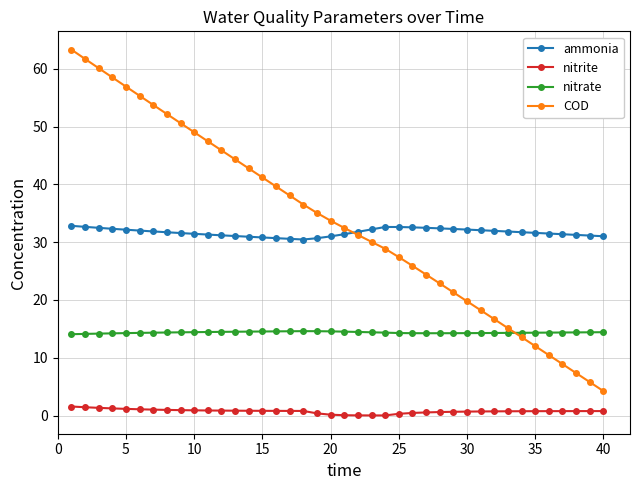

At how many categories does at least one series exceed 5?

40